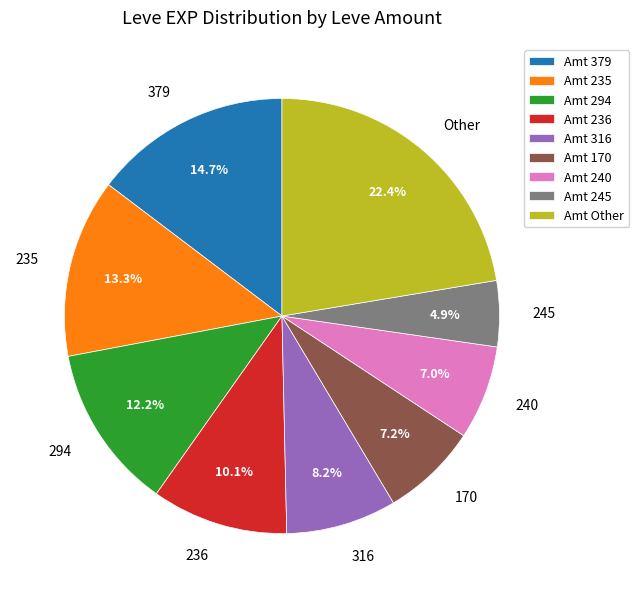

What percentage is NOT represented by 235?

86.7%